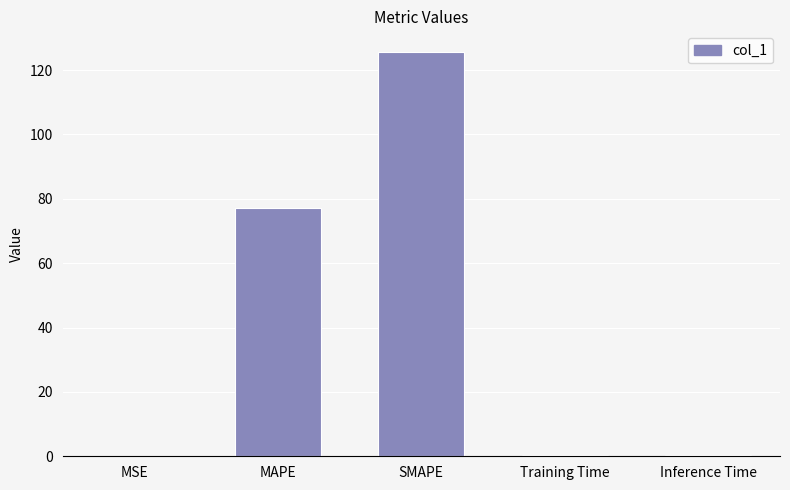

What is the sum of all values?

203.8